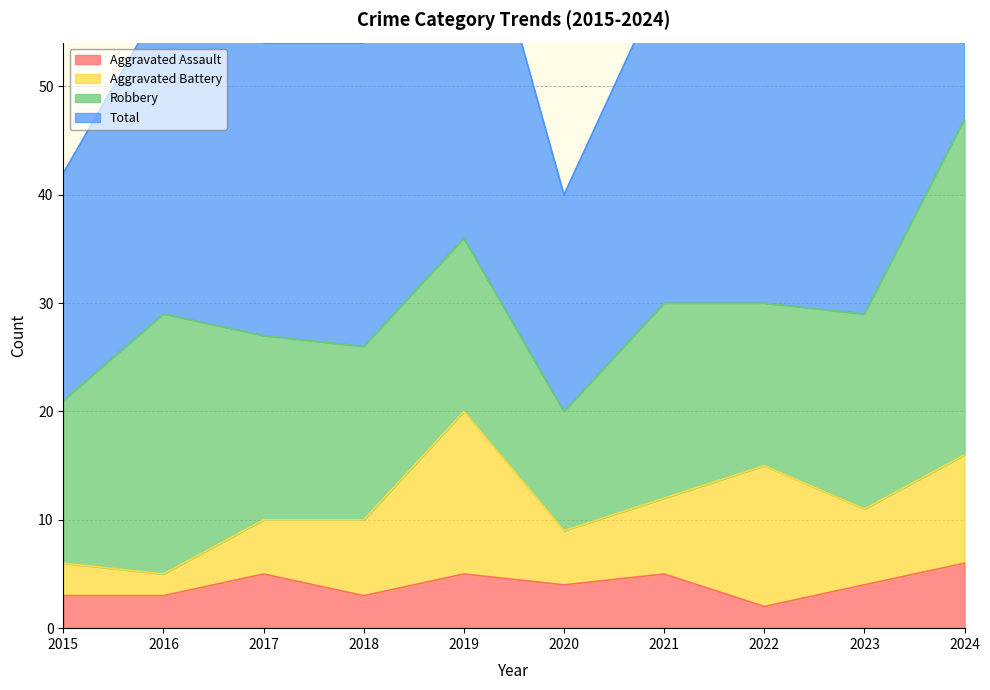

The Aggravated Assault series shows 3 at 2018. True or false?

True